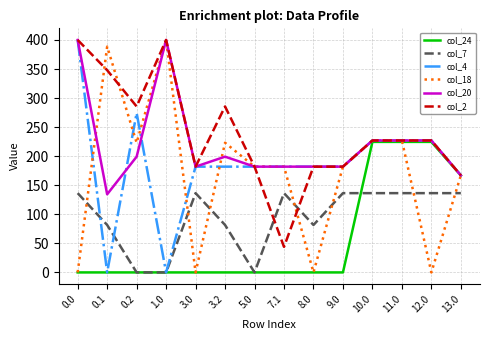

True or false: col_2 and col_7 cross at least once.

True